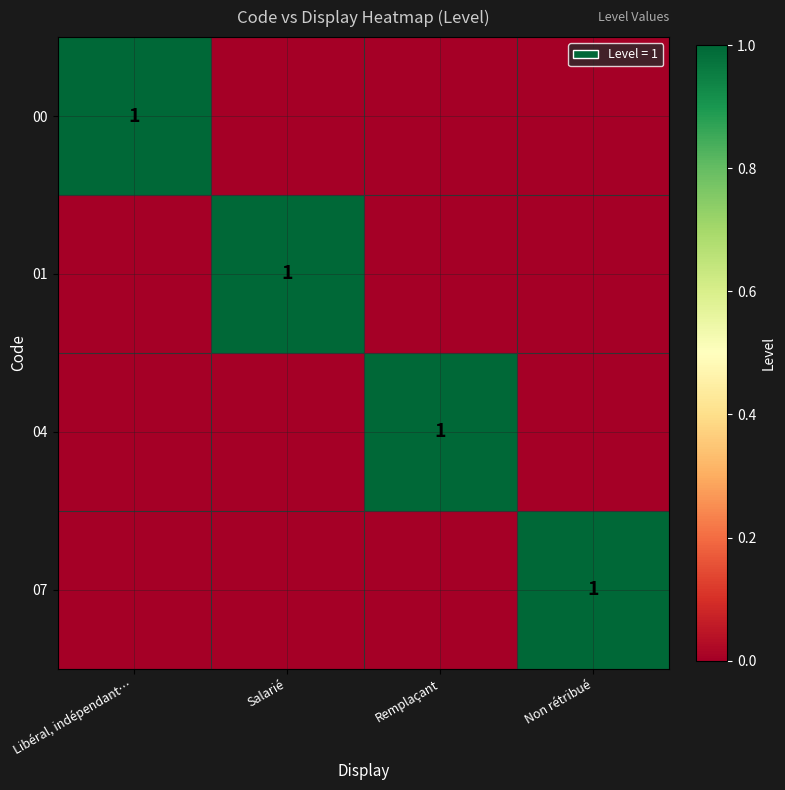

At which category is the sum across all series the highest?

Libéral, indépendant…